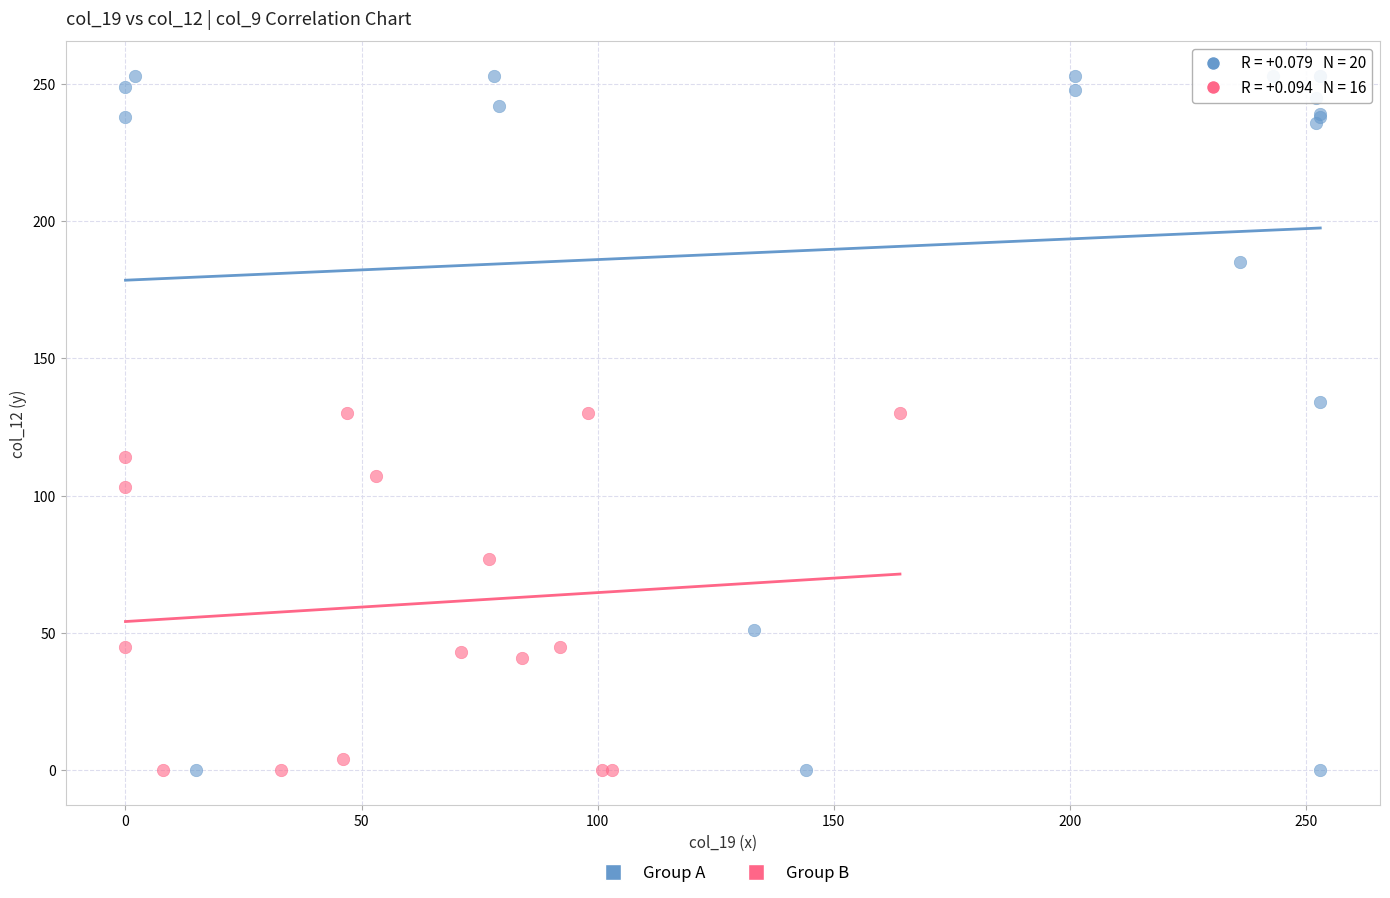

Which series has the widest spread of Y values?

Group A